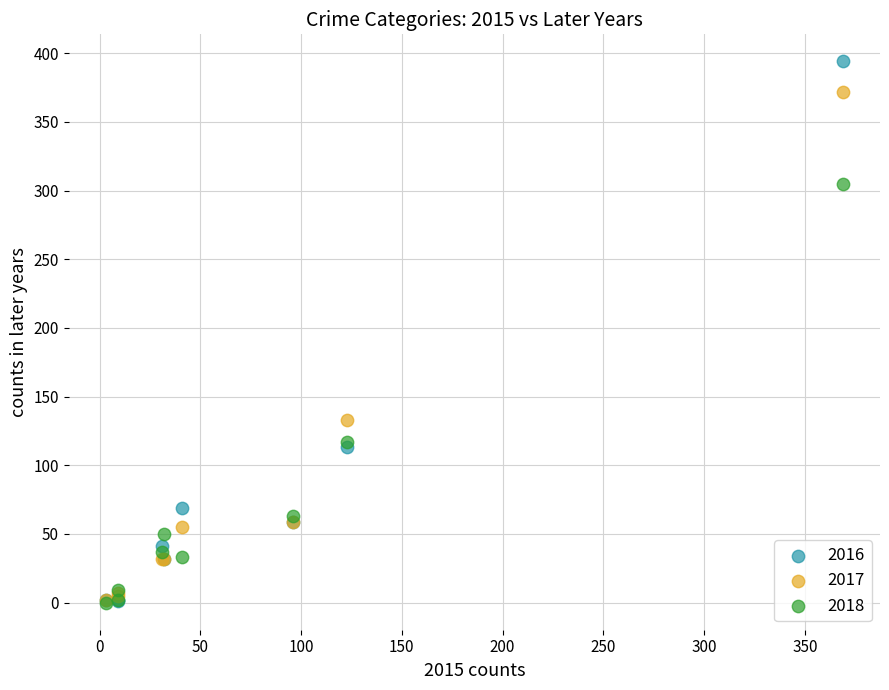

In the 2018 series, what Y value is closest to 152?

117